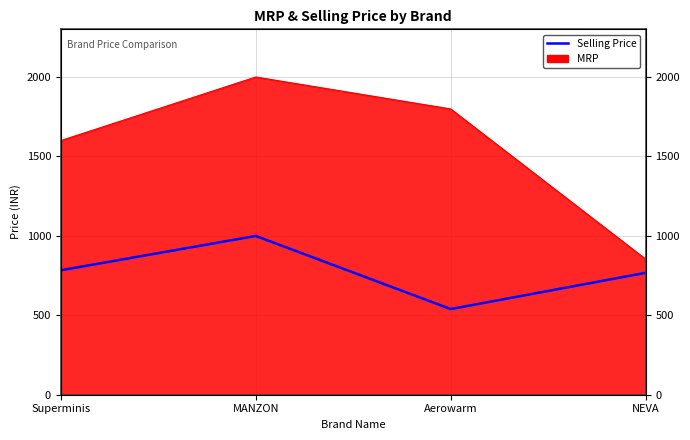

The value at MANZON is 296. True or false?

False